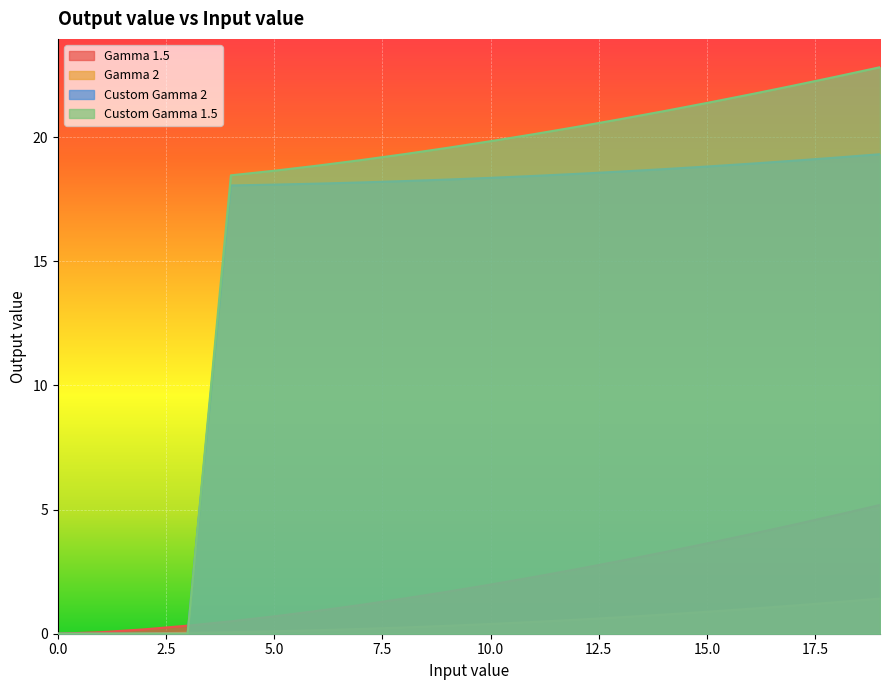

How many lines are shown in the chart?

4